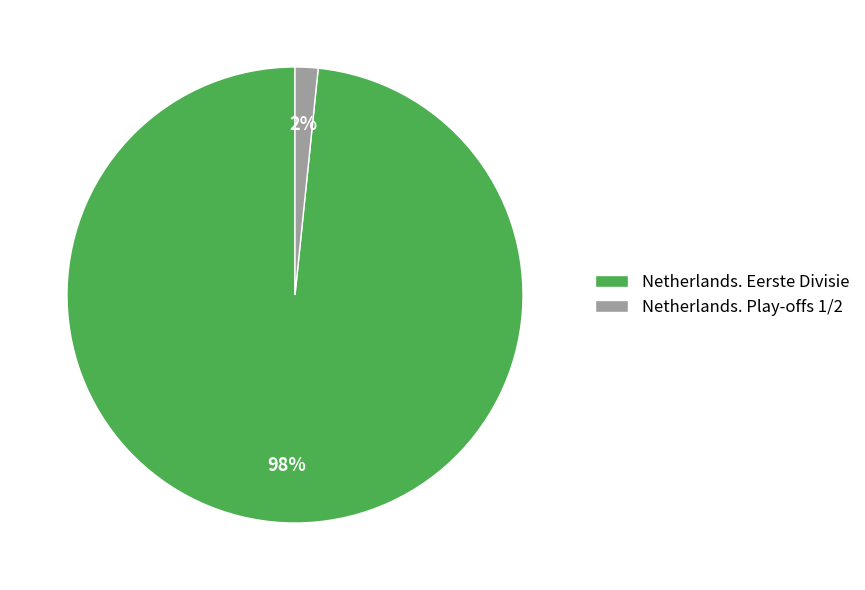

The Netherlands. Eerste Divisie slice represents 14% of the pie. True or false?

False